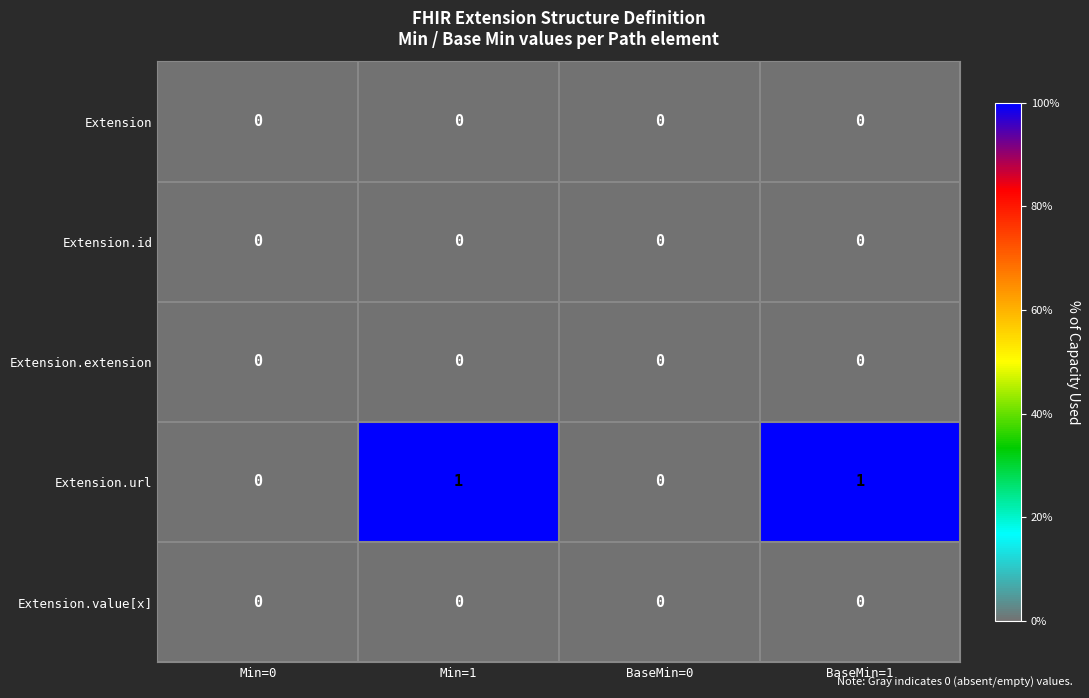

Reading left to right, transcribe all the data shown in this chart.

Extension: 0	0	0	0
Extension.id: 0	0	0	0
Extension.extension: 0	0	0	0
Extension.url: 0	1	0	1
Extension.value[x]: 0	0	0	0